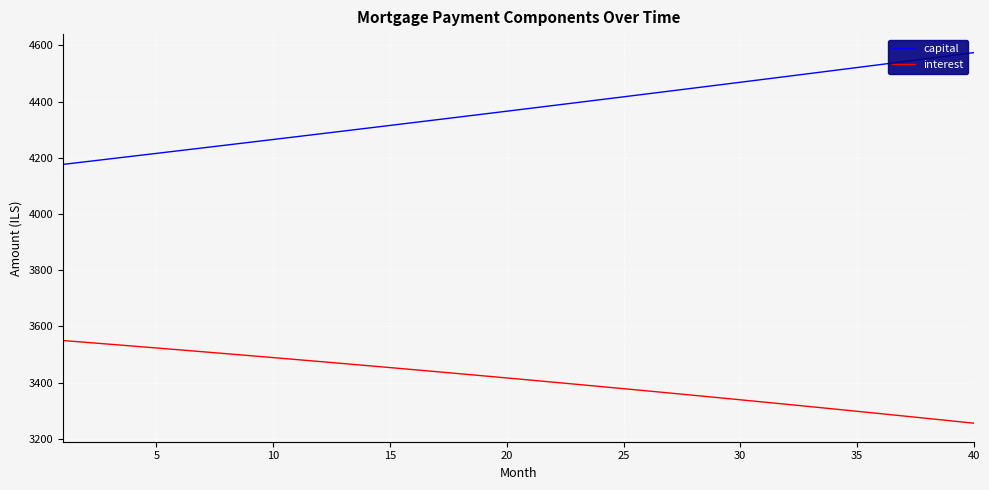

How many values in the interest series are below 3416?

20